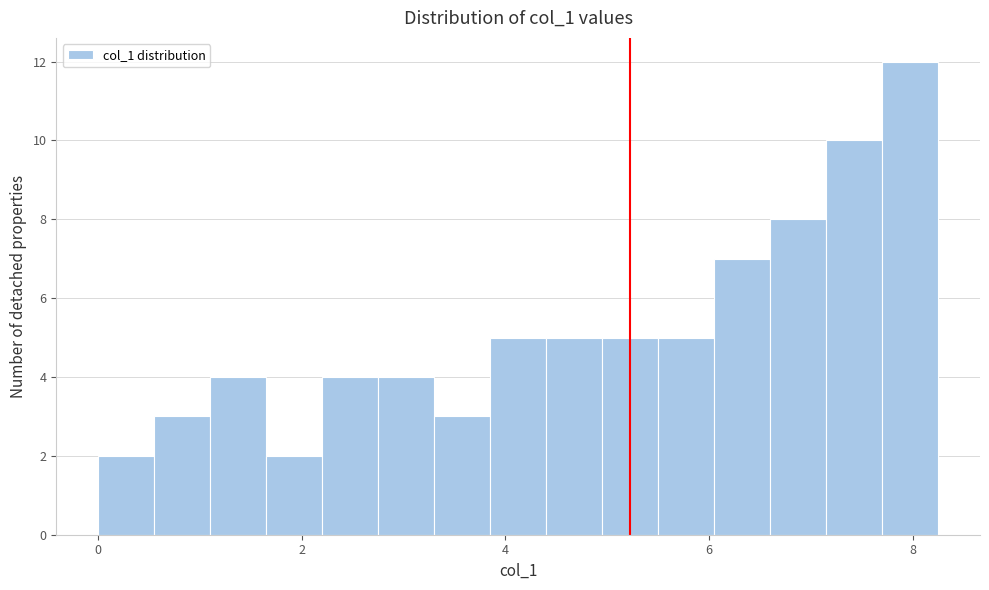

Around what value on the x-axis is the tallest bar? Give the approximate position of its centre, as read against the axis.

8.0